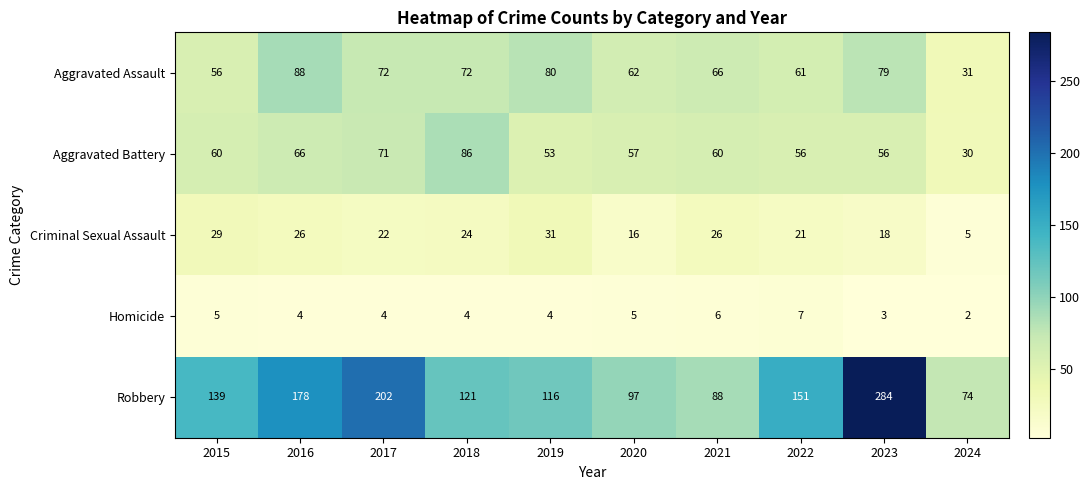

What is the approximate value of Aggravated Assault at 2017, to the nearest 5?

70